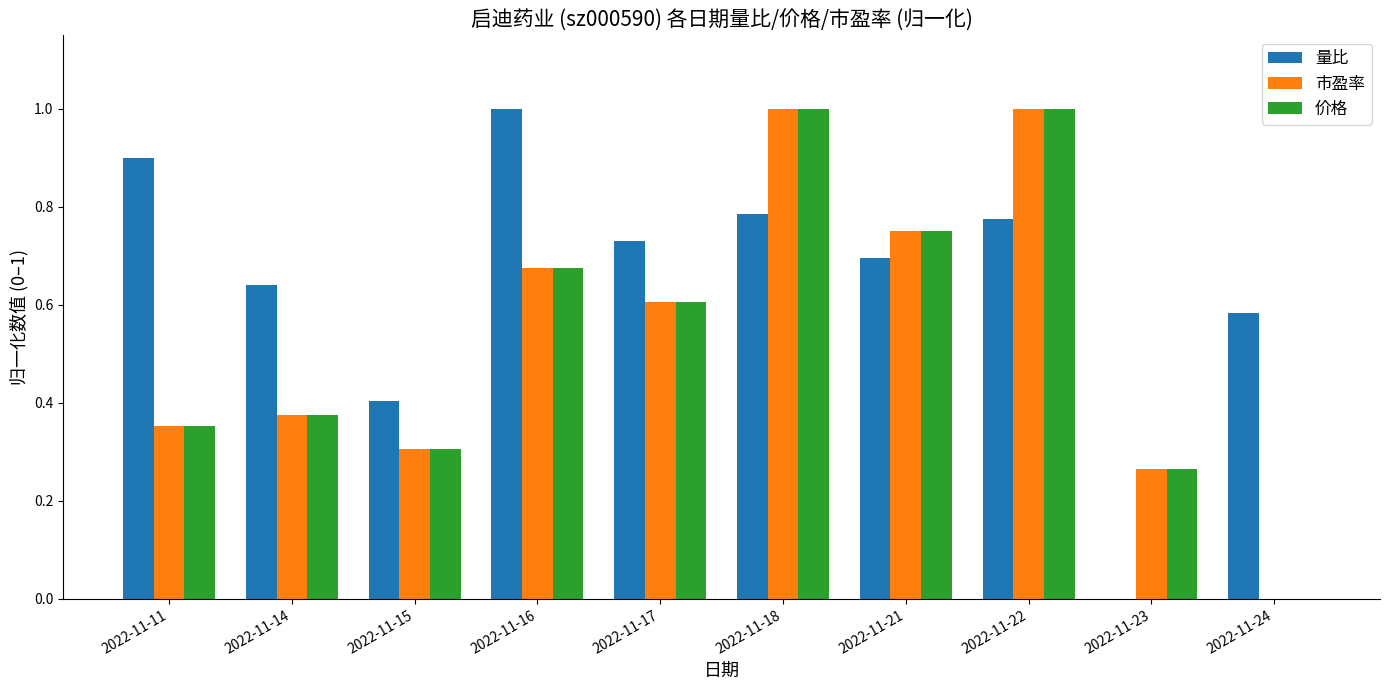

Between 2022-11-11 and 2022-11-21, which series saw the biggest shift?

市盈率